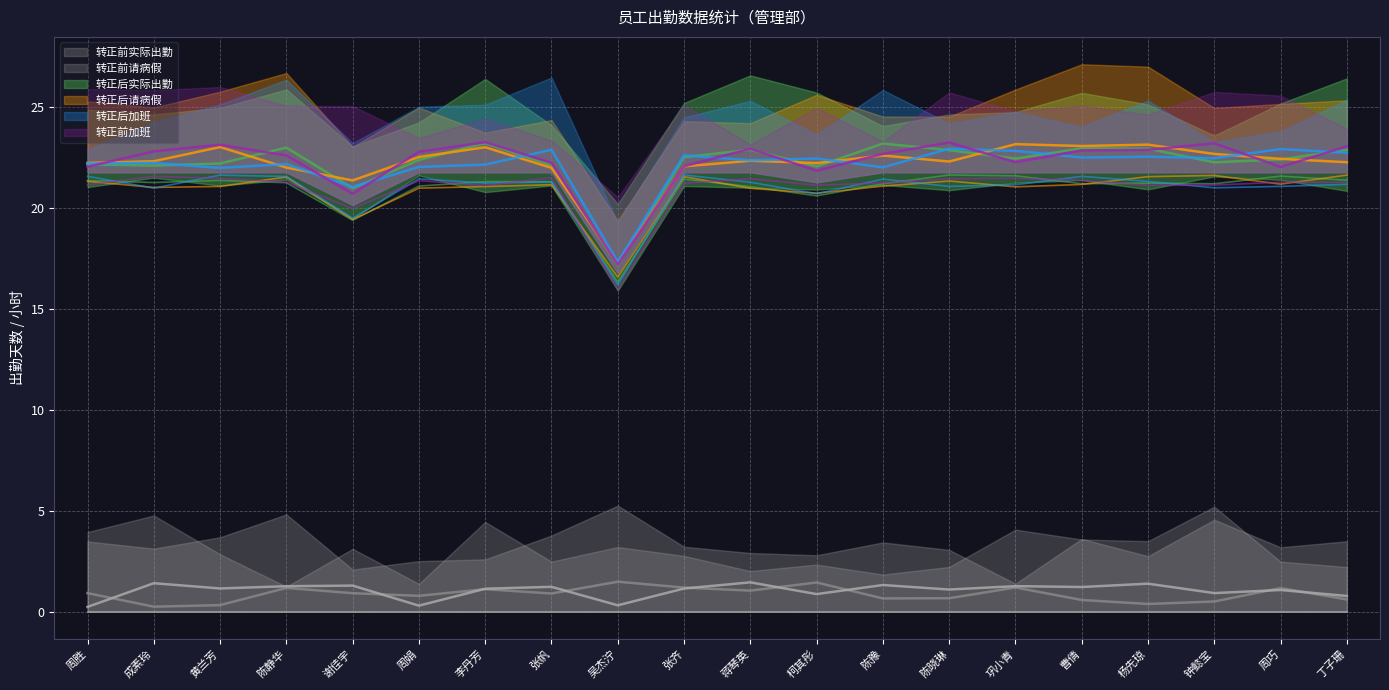

How many lines are shown in the chart?

6